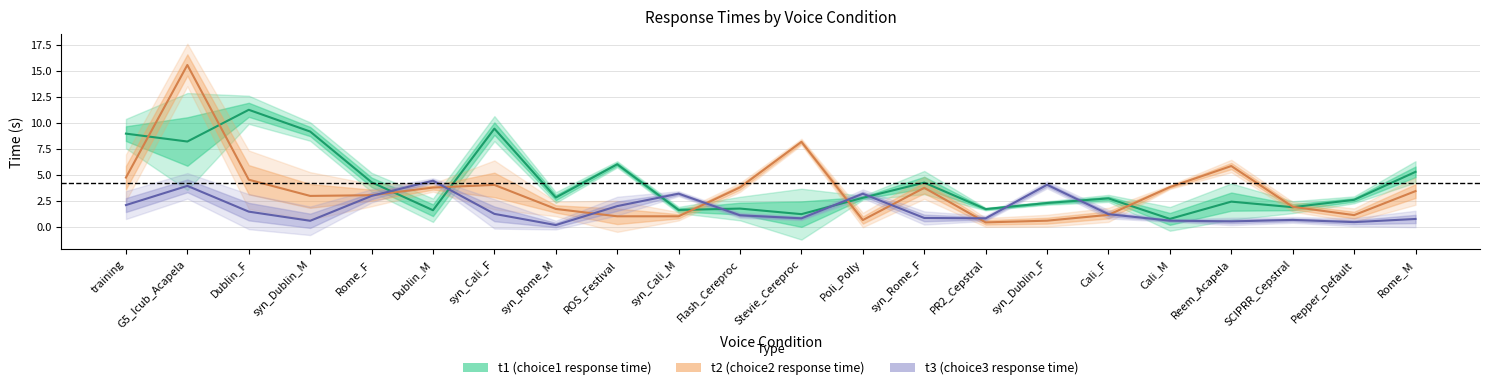

True or false: t3 (choice3 response time) and t2 (choice2 response time) intersect in this chart.

True